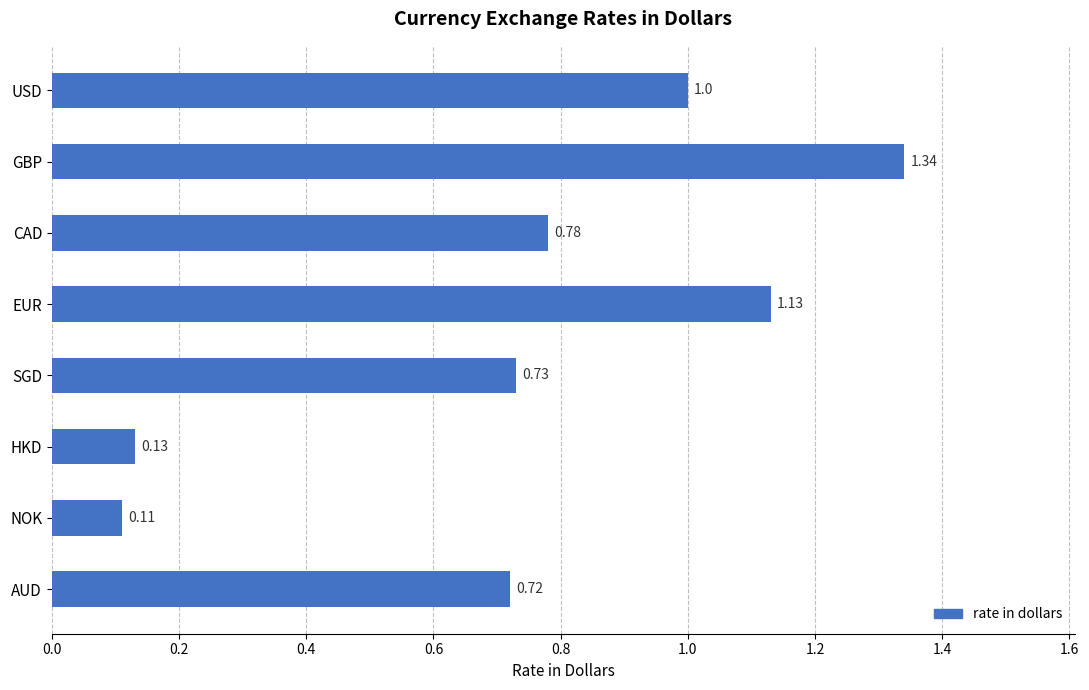

Which category has the highest value across all series?

GBP